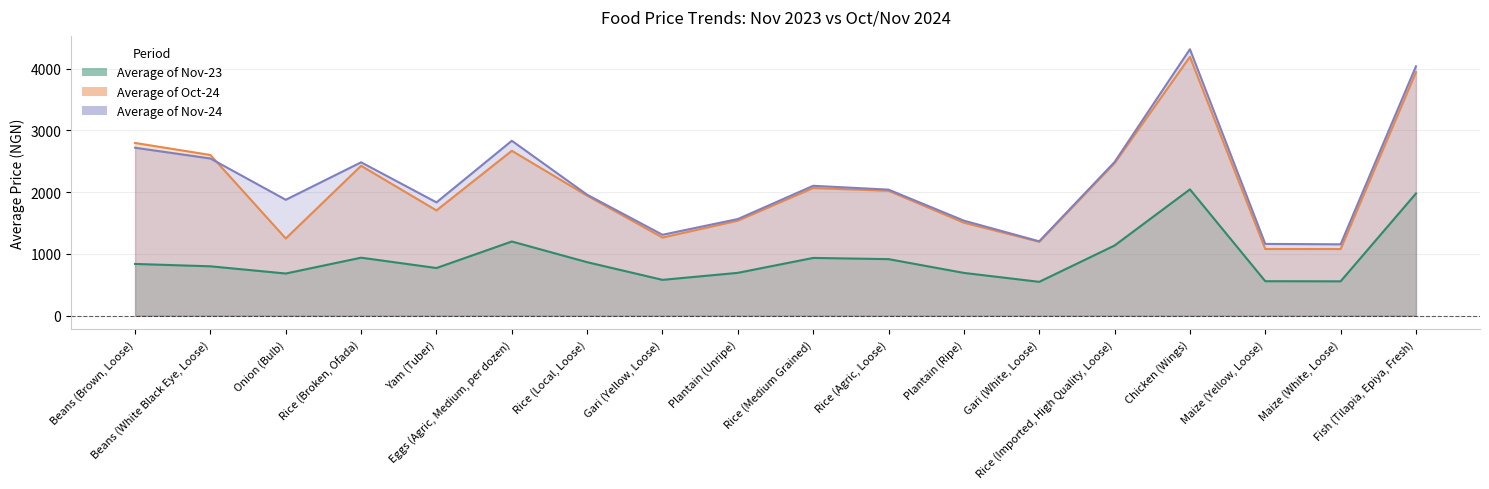

Reading left to right, what are all the values shown in this chart?

Average of Nov-23: Beans (Brown, Loose)=838.9	Beans (White Black Eye, Loose)=800.5	Onion (Bulb)=683.8	Rice (Broken, Ofada)=940.2	Yam (Tuber)=772.7	Eggs (Agric, Medium, per dozen)=1202.2	Rice (Local, Loose)=867.2	Gari (Yellow, Loose)=581.1	Plantain (Unripe)=694.7	Rice (Medium Grained)=936.2	Rice (Agric, Loose)=916.7	Plantain (Ripe)=693.6	Gari (White, Loose)=549.0	Rice (Imported, High Quality, Loose)=1137.4	Chicken (Wings)=2046.5	Maize (Yellow, Loose)=559.2	Maize (White, Loose)=557.3	Fish (Tilapia, Epiya, Fresh)=1979.8
Average of Oct-24: Beans (Brown, Loose)=2798.5	Beans (White Black Eye, Loose)=2603.3	Onion (Bulb)=1251.5	Rice (Broken, Ofada)=2428.7	Yam (Tuber)=1705.6	Eggs (Agric, Medium, per dozen)=2671.6	Rice (Local, Loose)=1944.6	Gari (Yellow, Loose)=1266.3	Plantain (Unripe)=1539.7	Rice (Medium Grained)=2068.2	Rice (Agric, Loose)=2023.7	Plantain (Ripe)=1507.2	Gari (White, Loose)=1198.0	Rice (Imported, High Quality, Loose)=2471.3	Chicken (Wings)=4194.0	Maize (Yellow, Loose)=1080.9	Maize (White, Loose)=1080.4	Fish (Tilapia, Epiya, Fresh)=3944.4
Average of Nov-24: Beans (Brown, Loose)=2721.0	Beans (White Black Eye, Loose)=2546.7	Onion (Bulb)=1878.0	Rice (Broken, Ofada)=2485.1	Yam (Tuber)=1836.0	Eggs (Agric, Medium, per dozen)=2834.0	Rice (Local, Loose)=1960.0	Gari (Yellow, Loose)=1311.0	Plantain (Unripe)=1566.2	Rice (Medium Grained)=2104.4	Rice (Agric, Loose)=2042.3	Plantain (Ripe)=1540.0	Gari (White, Loose)=1205.4	Rice (Imported, High Quality, Loose)=2489.2	Chicken (Wings)=4316.4	Maize (Yellow, Loose)=1163.2	Maize (White, Loose)=1156.9	Fish (Tilapia, Epiya, Fresh)=4039.6